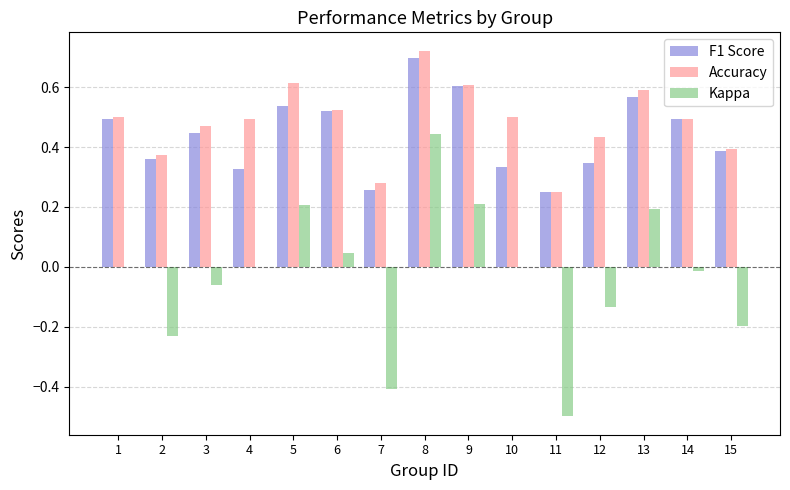

The value of Accuracy at 2 is 0.1. True or false?

False